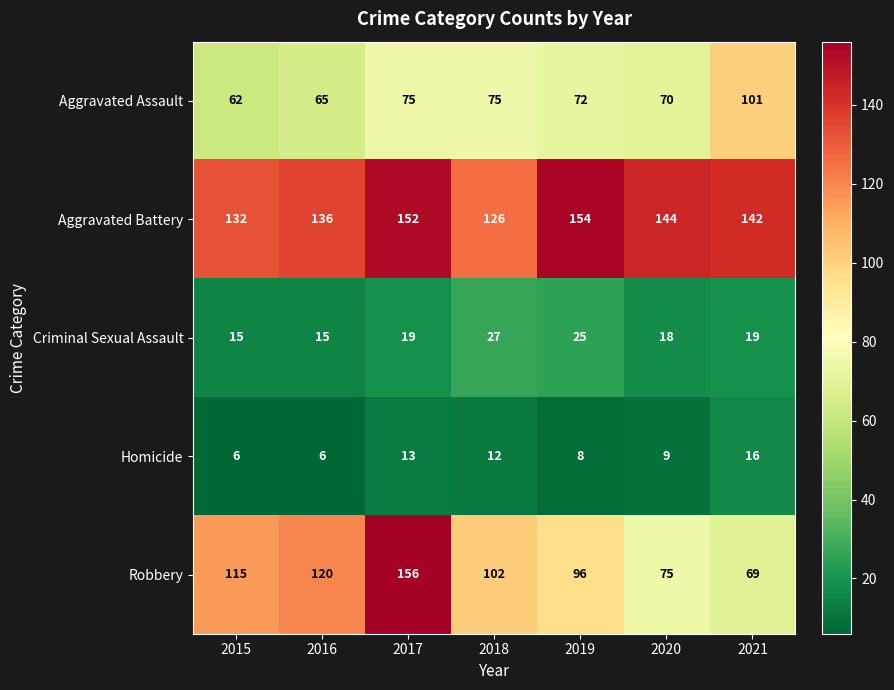

The Aggravated Assault series shows 75 at 2018. True or false?

True